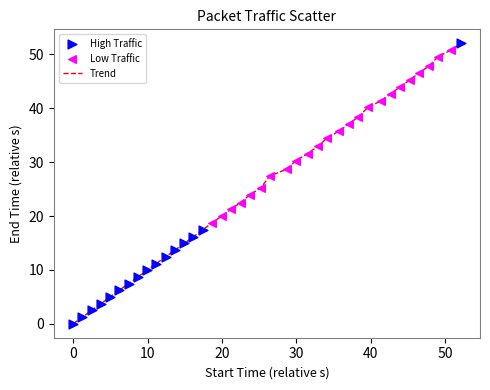

What is the maximum value shown in the chart?

52.1